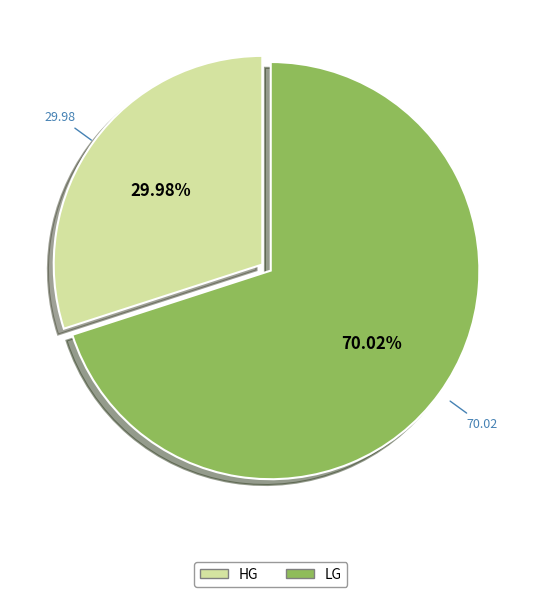

What percentage is the LG slice, to the nearest percent?

70%